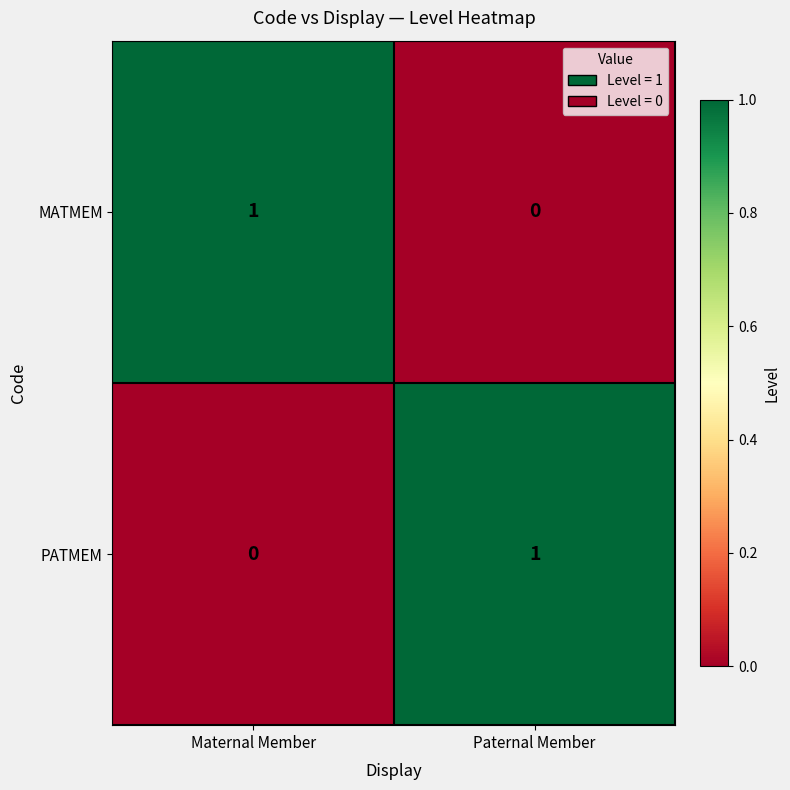

At which label is PATMEM closest to 0?

Maternal Member